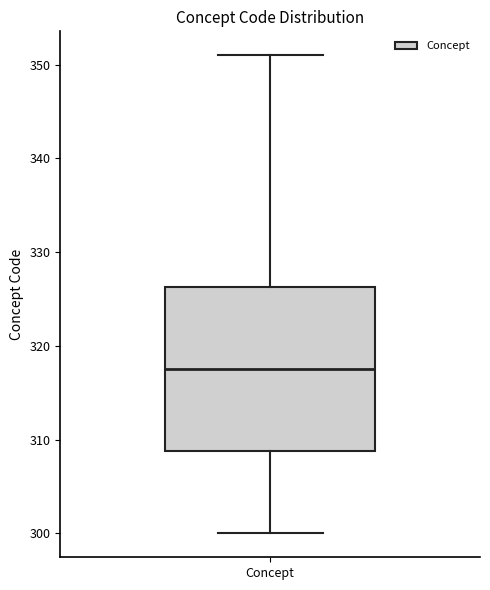

Read this box plot against the y-axis: the position of the median line, the range covered by the box, and the ends of both whiskers. The values are not printed on the chart, so give them approximately, as read against the axis.

median 318, box 309 to 326, whiskers 300 to 351